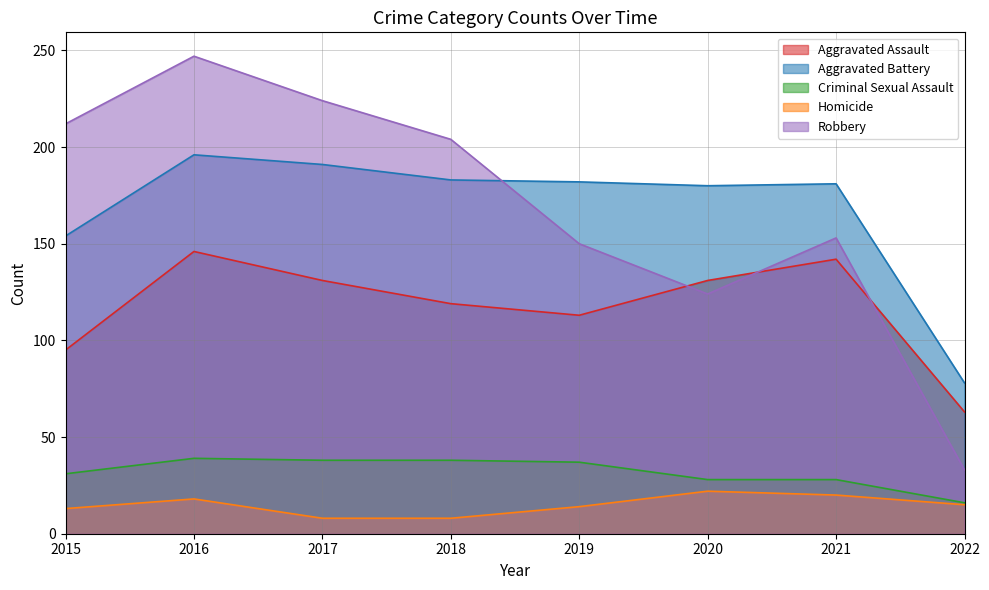

What is the difference between the Robbery values at 2021 and 2015?

59